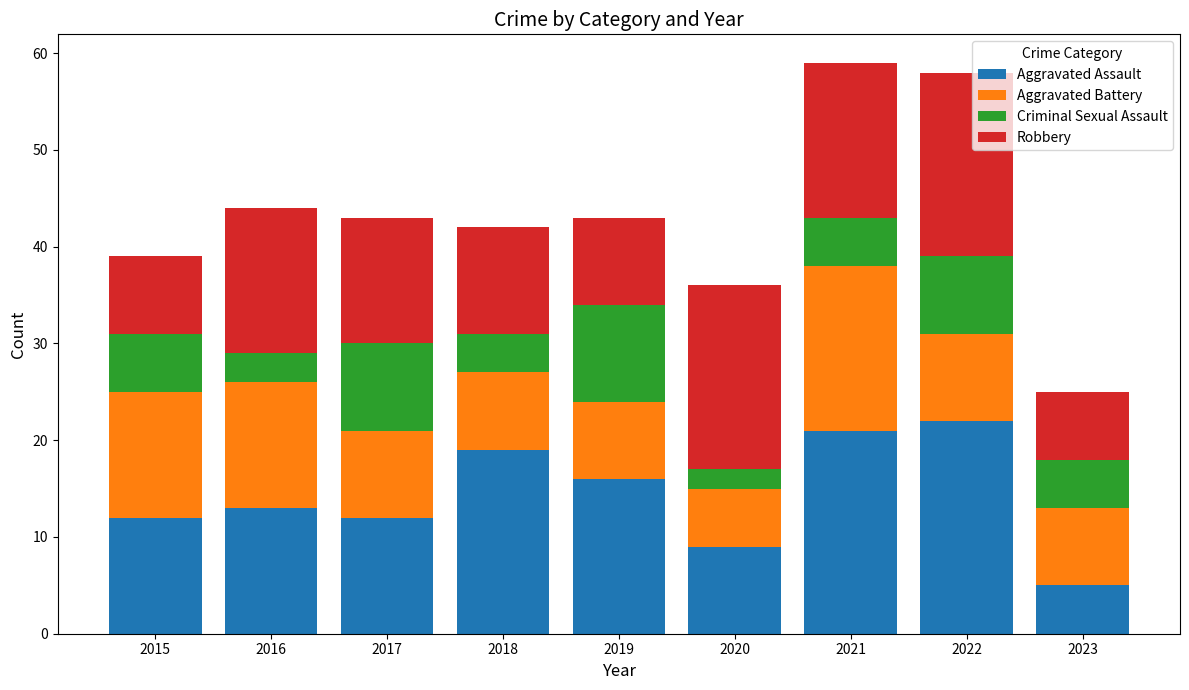

Read the Aggravated Assault value at 2019.

16